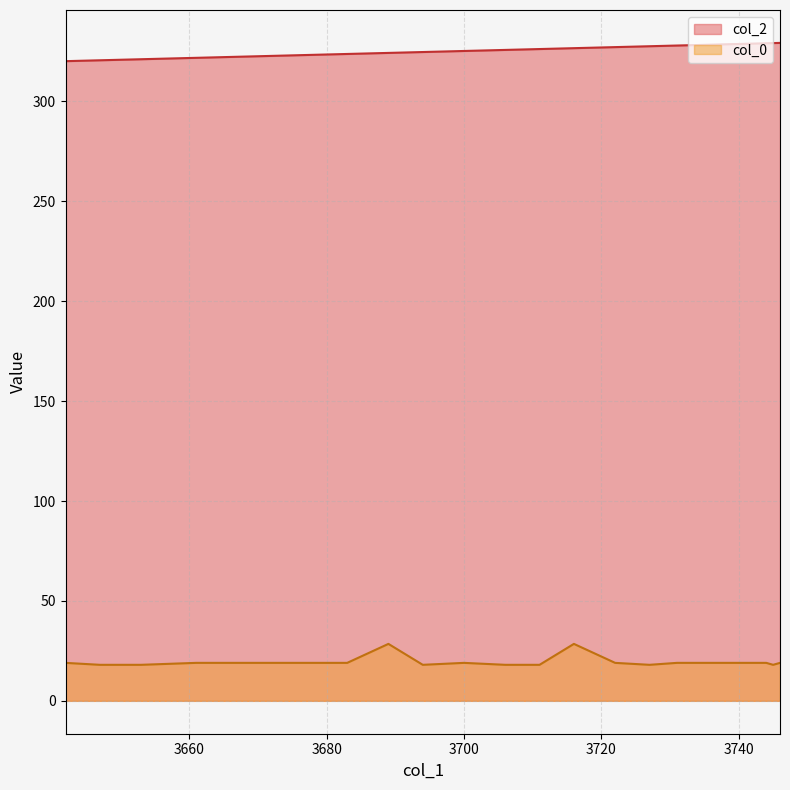

What is the difference between the maximum and minimum values in the col_2 series?

9.1